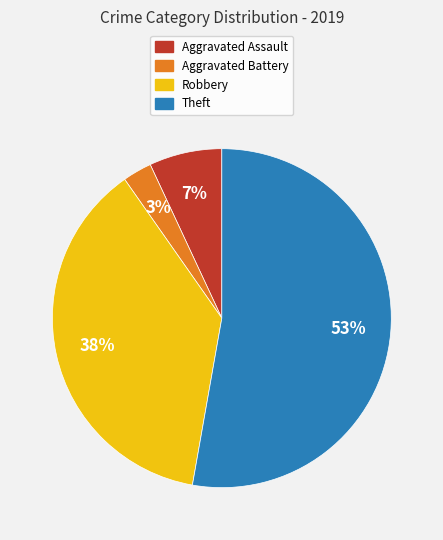

To the nearest percent, what is the difference between the Theft and Aggravated Battery slice percentages?

50%